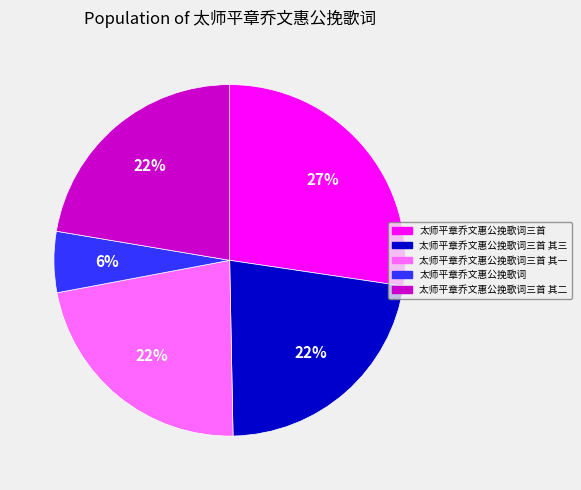

Which has a higher value, 太师平章乔文惠公挽歌词三首 其二 or 太师平章乔文惠公挽歌词三首?

太师平章乔文惠公挽歌词三首